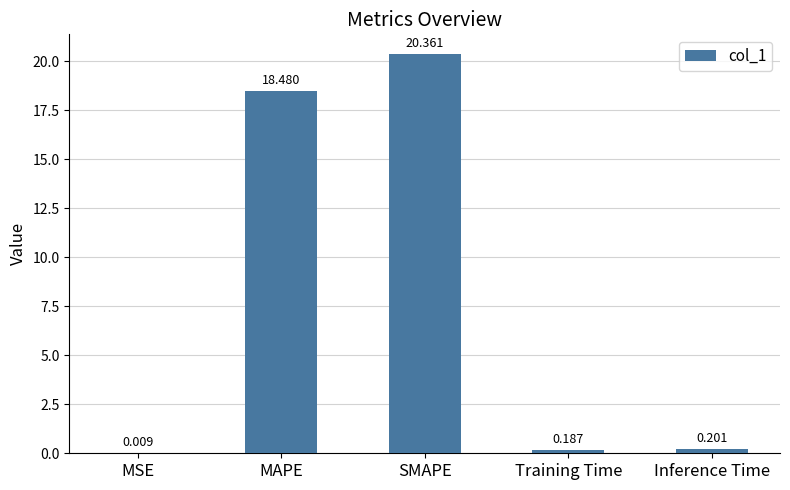

Does the chart contain stacked bars?

No